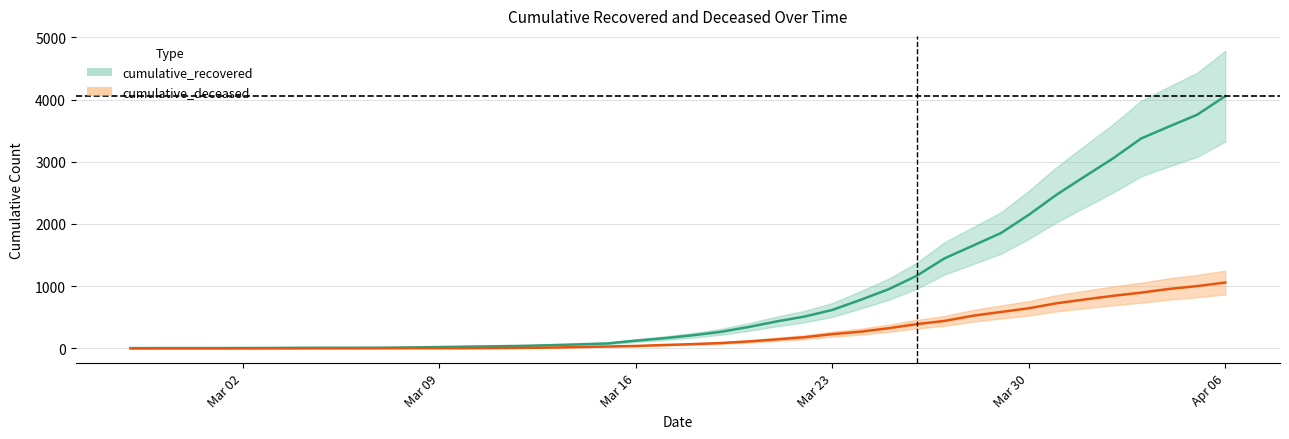

What is the label of the 22nd point from the right?

Mar 16